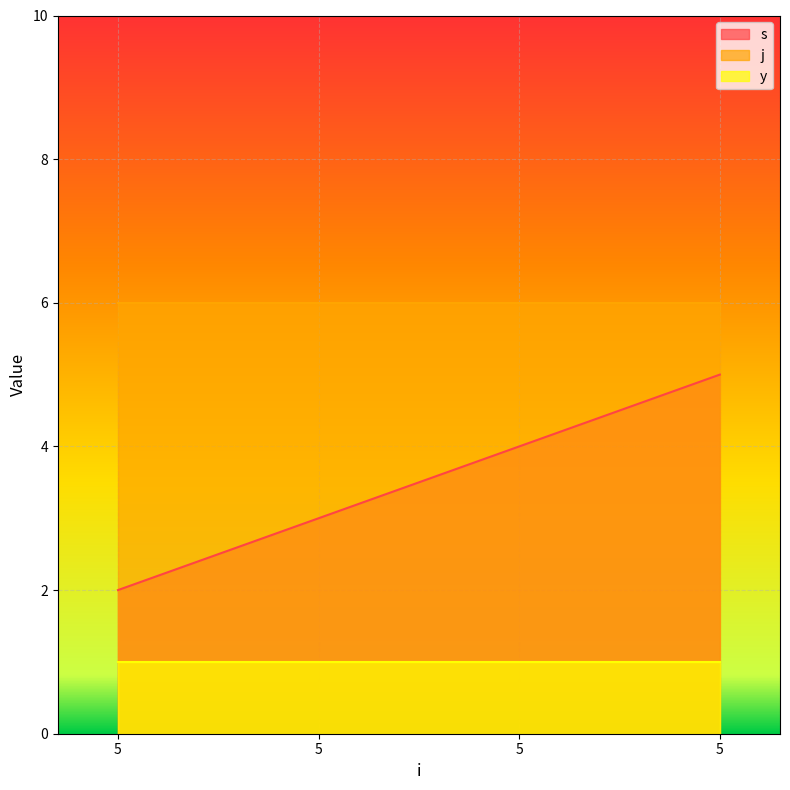

Reading left to right, what are all the values shown in this chart?

s: 2	3	4	5
j: 6	6	6	6
y: 1	1	1	1